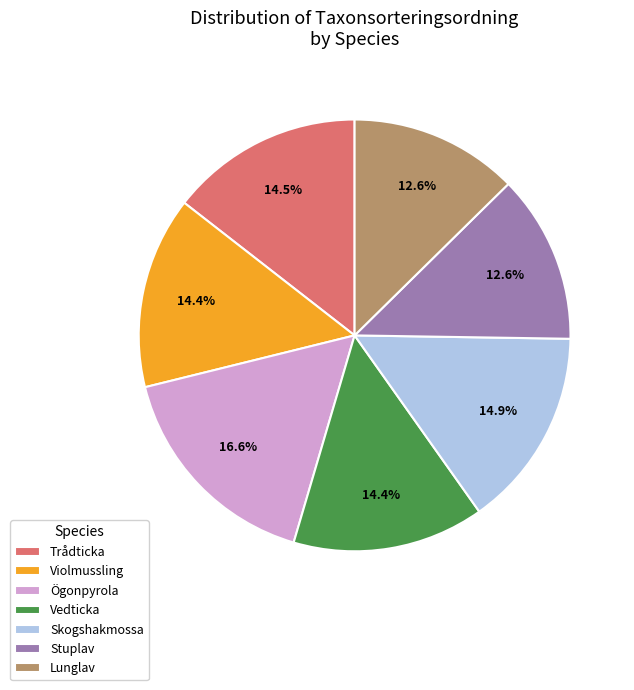

To the nearest percent, what percentage of the pie is Stuplav?

13%